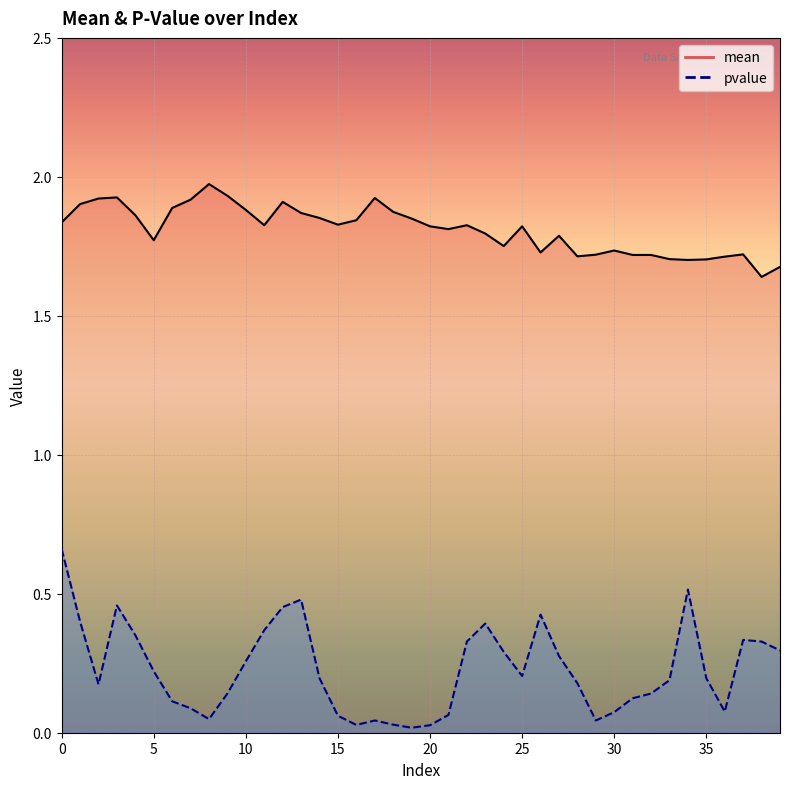

What is the difference between the maximum and minimum values in the mean series?

0.3